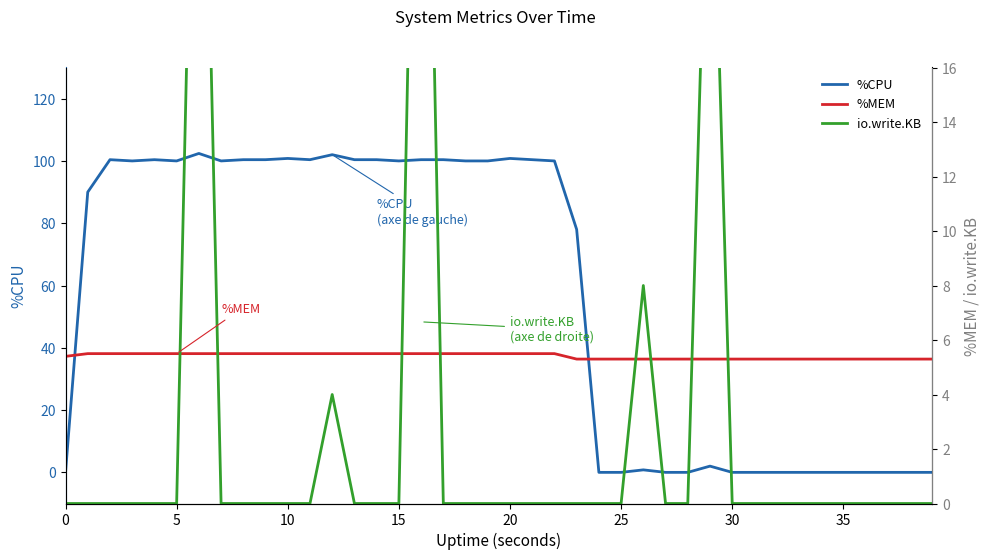

Which series changed the most between 12 and 26?

%CPU